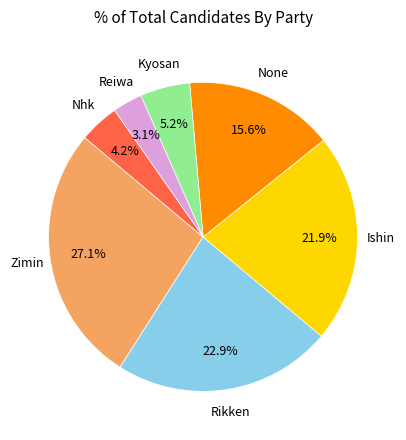

To the nearest percent, what is the difference between the largest and smallest slice percentages?

24%